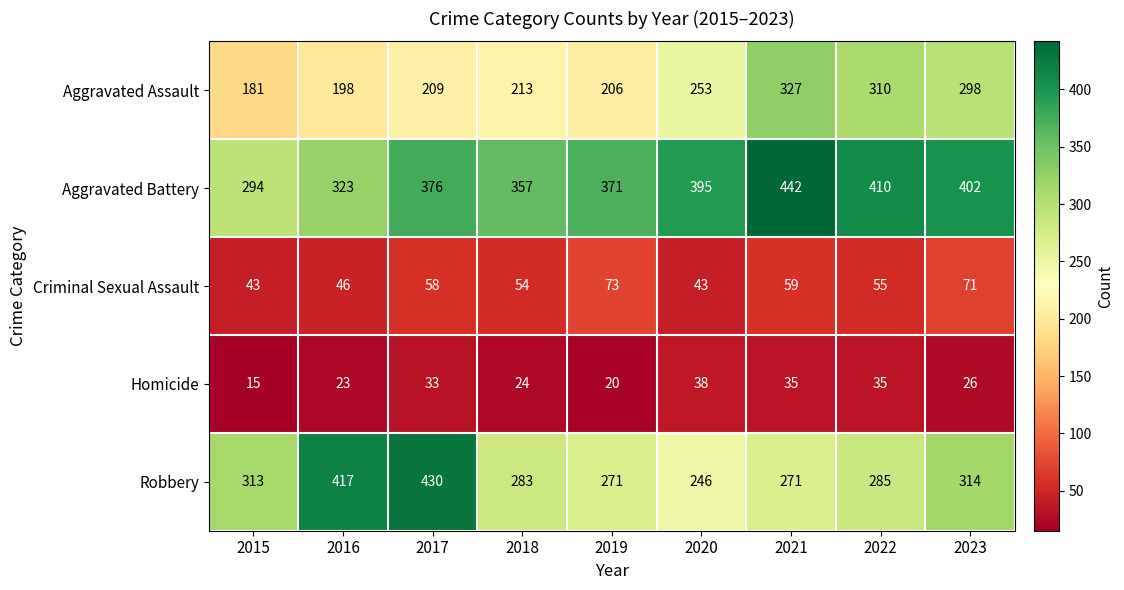

Where is Robbery nearest to the value 338?

2023